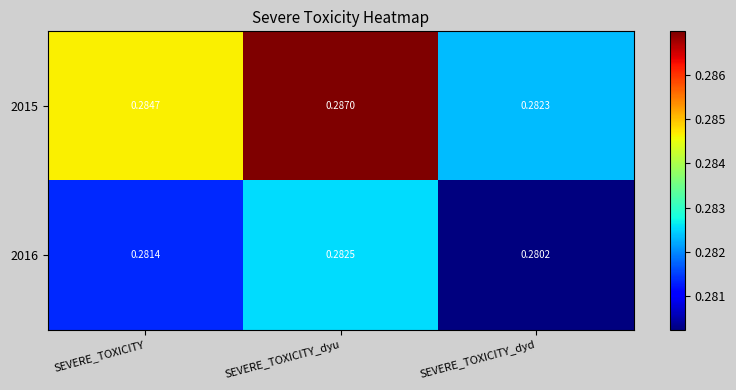

Which series changed the most between SEVERE_TOXICITY and SEVERE_TOXICITY_dyu?

2015